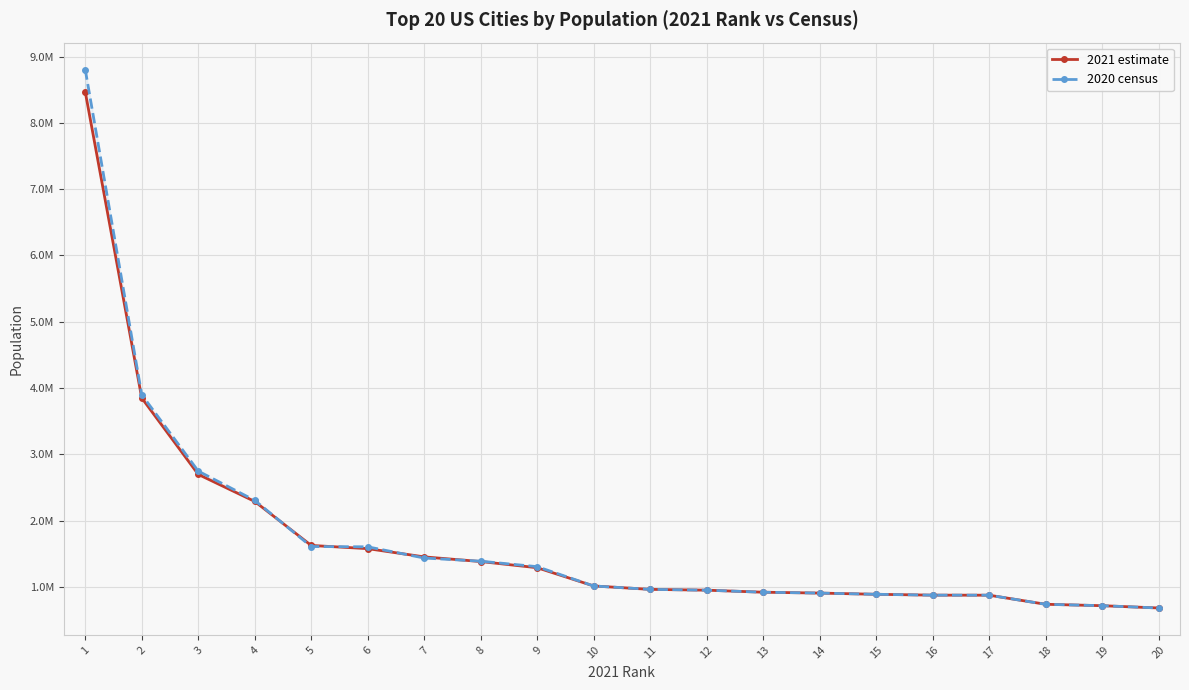

Is it true that 2021 estimate equals 4984080 at 1?

False